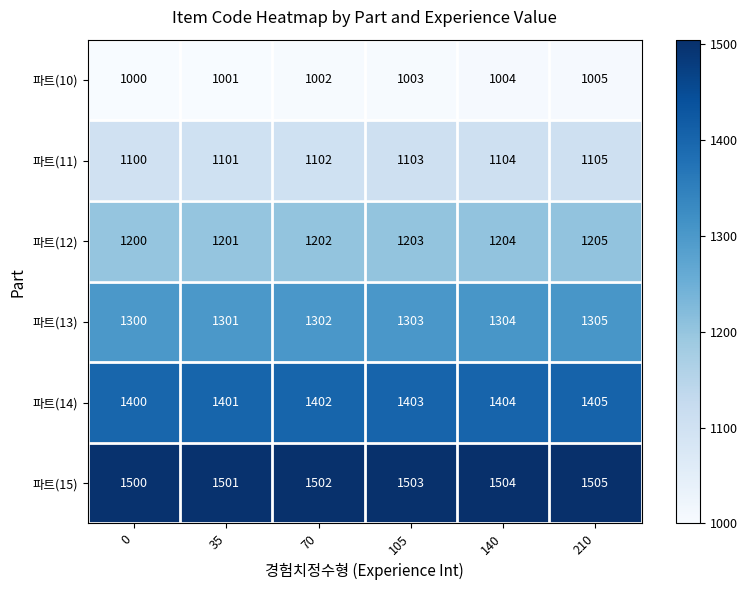

Which series has the largest total across all categories?

파트(15)